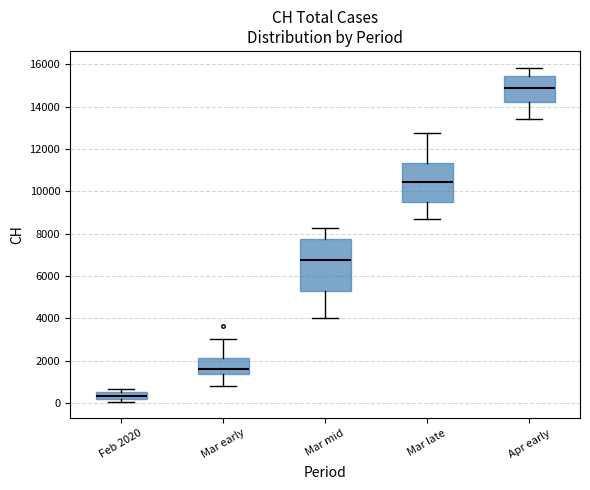

Where does the upper whisker of the box for Mar early end on the y-axis? The values are not printed on the chart, so give them approximately, as read against the axis.

3000